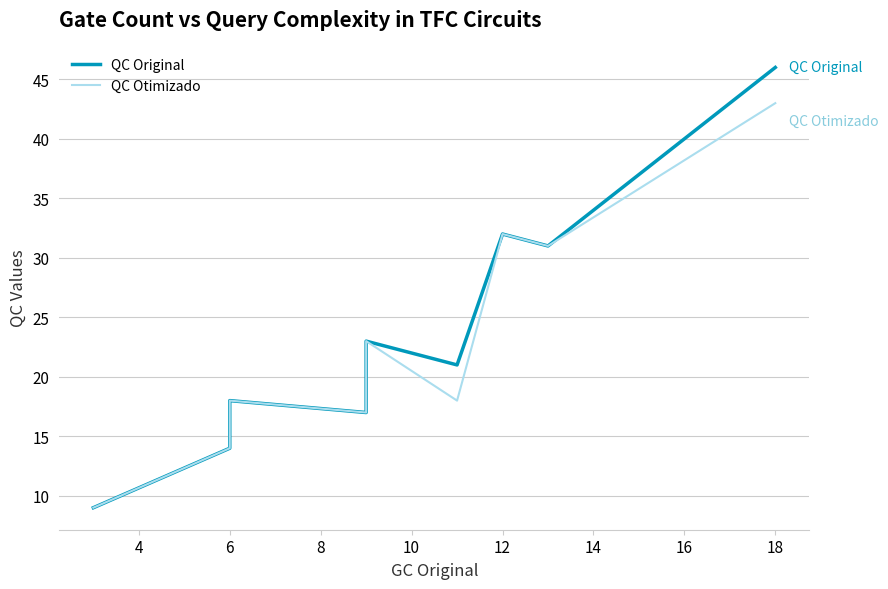

Which series changed the most between 18 and 18?

QC Original